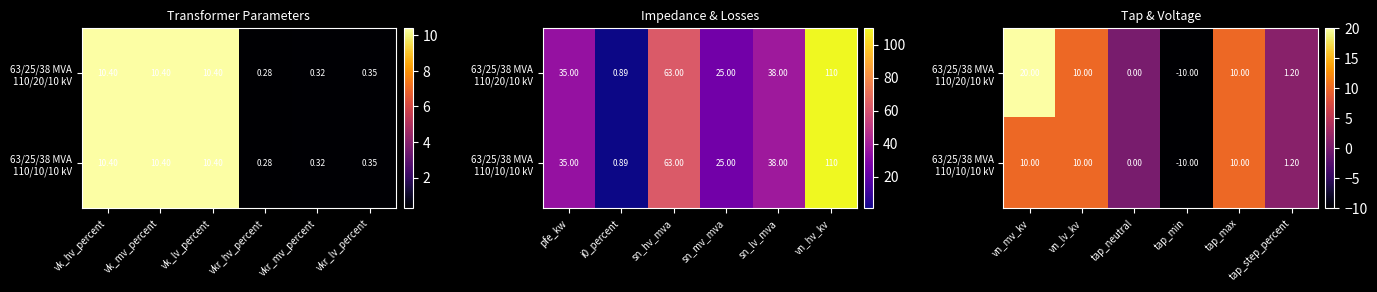

At which label does 63/25/38 MVA 110/10/10 kV reach its minimum?

tap_min